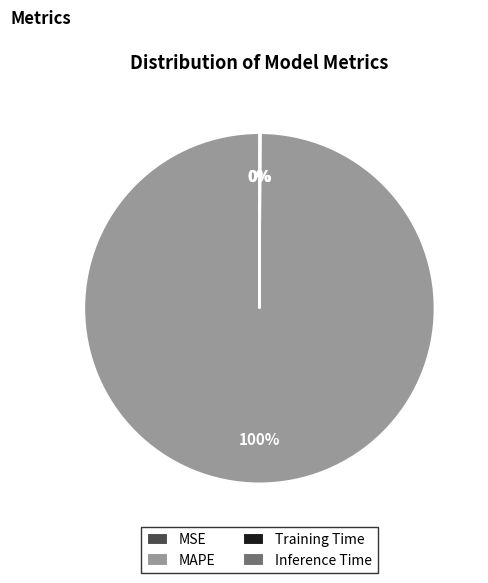

Is there a majority slice in this chart?

Yes